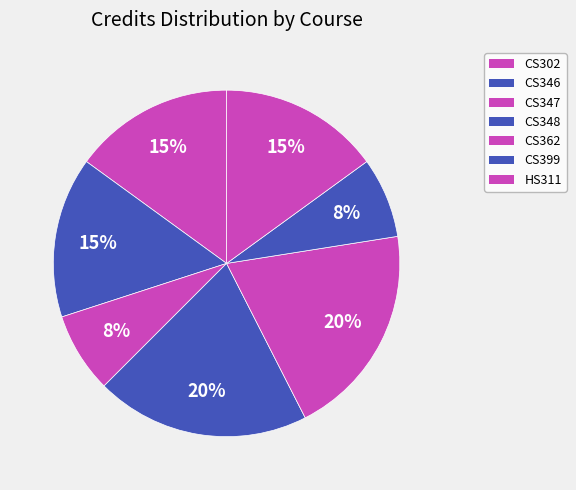

Rank the categories by value from highest to lowest.

CS348, CS362, CS302, CS346, HS311, CS347, CS399